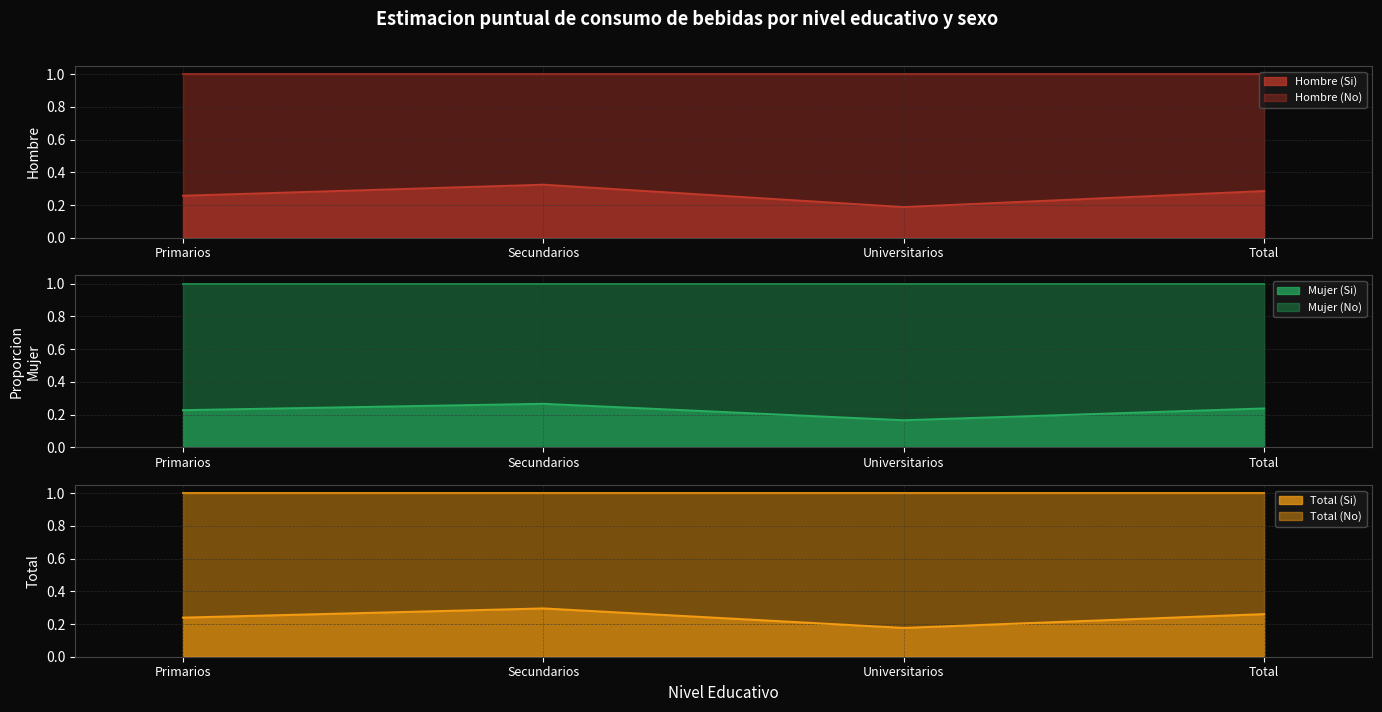

At which label is Total (Si) closest to 0?

Universitarios